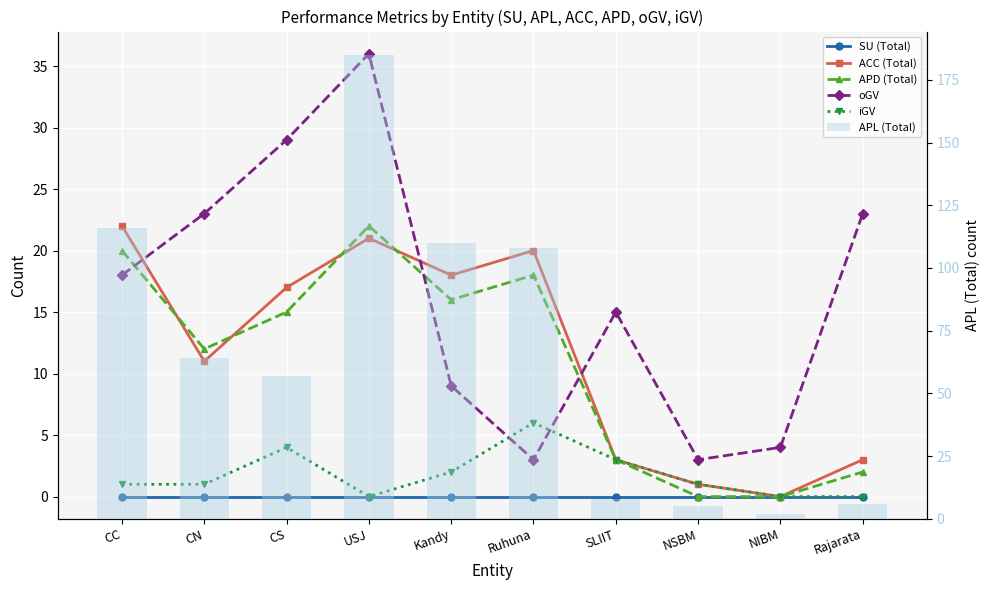

The iGV series shows 4 at NIBM. True or false?

False